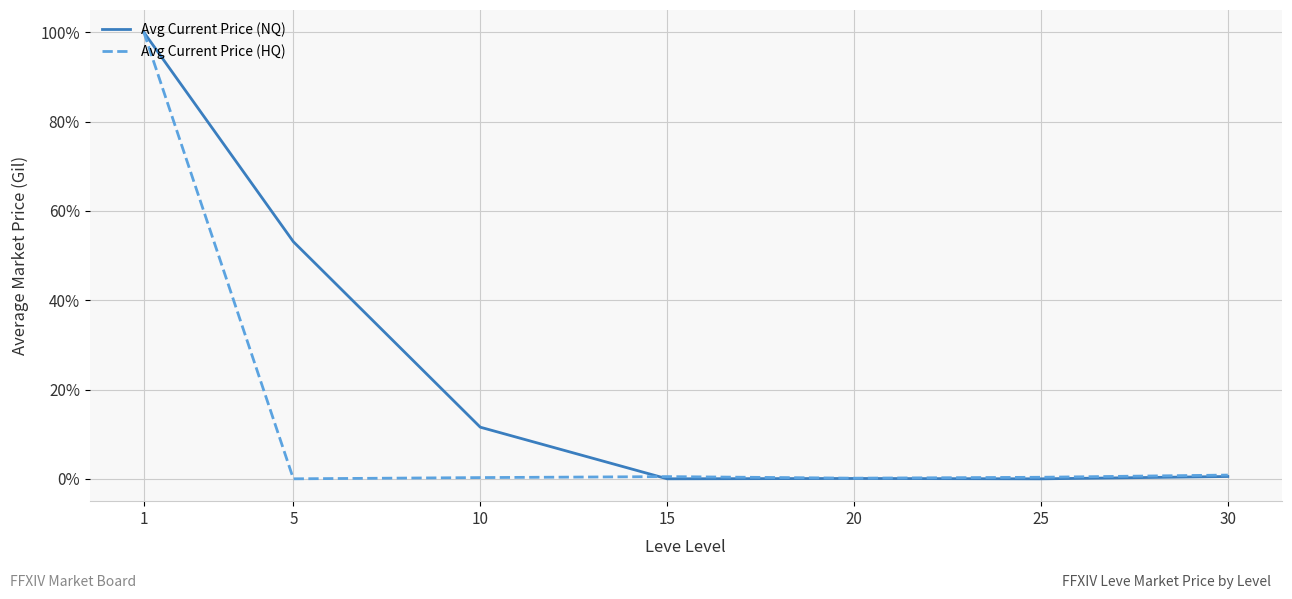

Is the value of Avg Current Price (HQ) at 20 greater than the value of Avg Current Price (NQ) at 1?

No